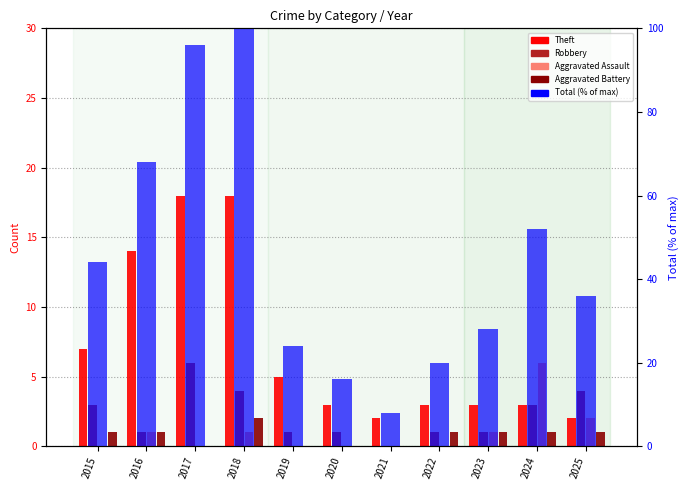

List the series in order of their peak value, lowest first.

Aggravated Battery, Robbery, Aggravated Assault, Theft, Total (% of max)